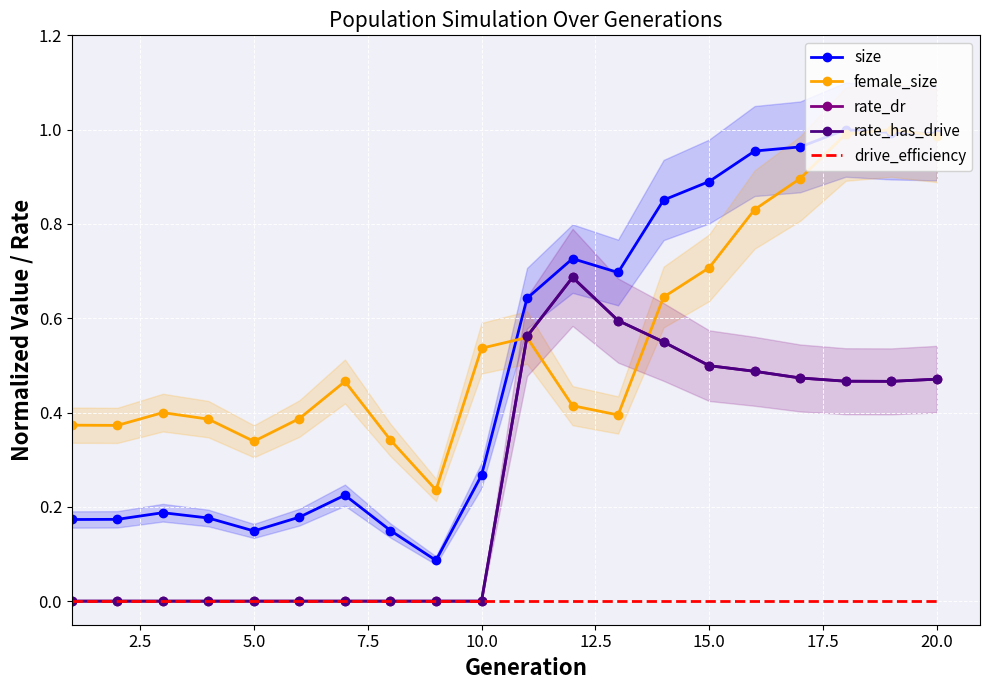

Rank the series by their maximum value, from lowest to highest.

drive_efficiency, rate_dr, rate_has_drive, size, female_size